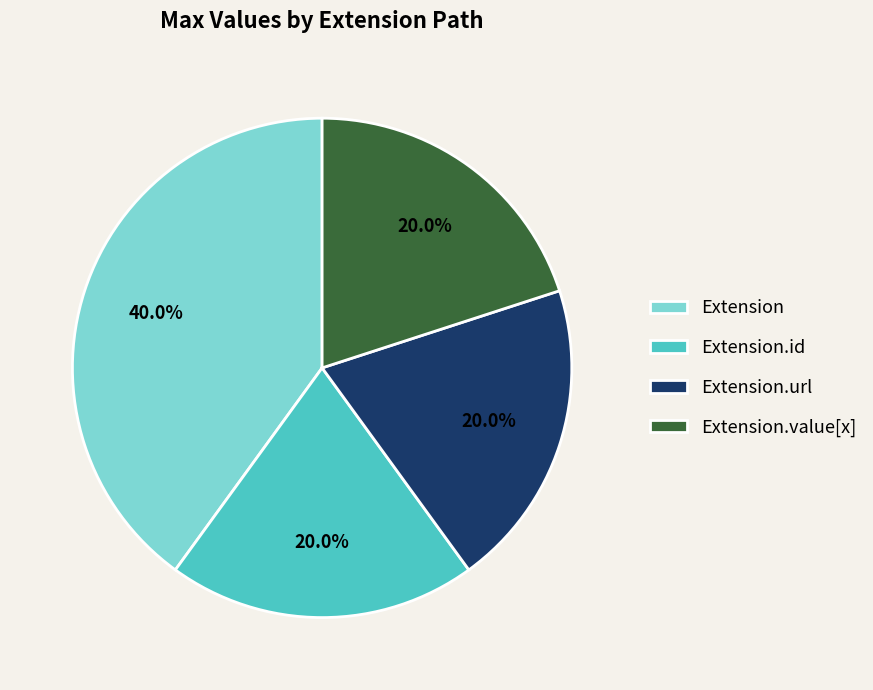

Approximately how many times larger is the value at Extension.url compared to Extension?

0.5